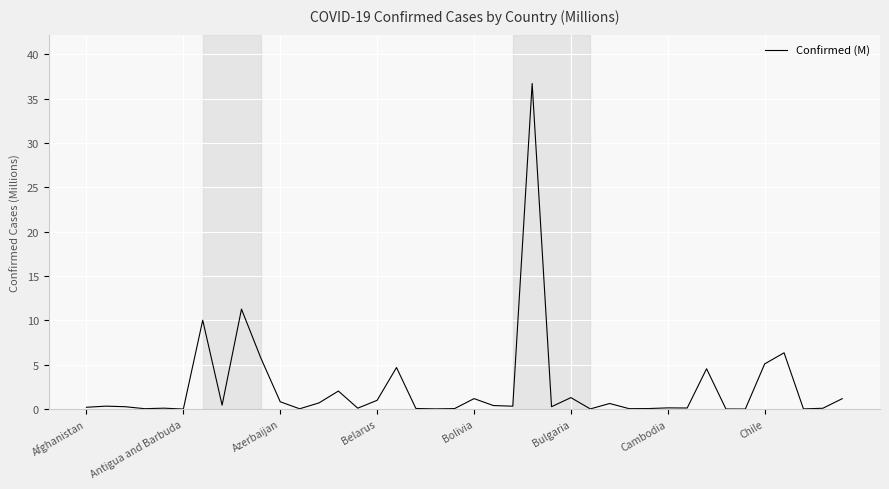

What is the greatest value displayed?

36.7